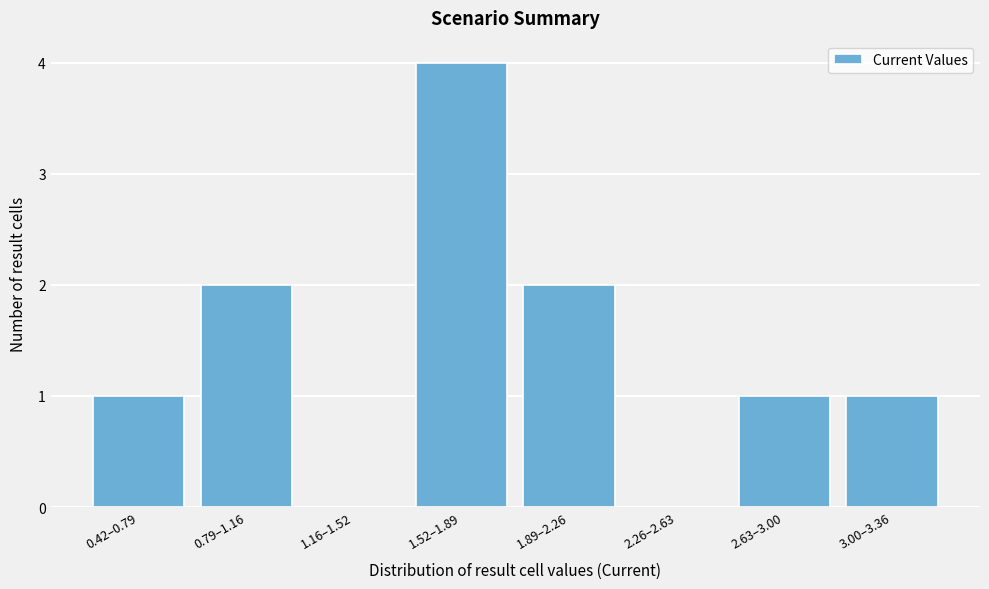

Reading left to right, list all the values displayed in this chart.

0.42–0.79=1	0.79–1.16=2	1.16–1.52=0	1.52–1.89=4	1.89–2.26=2	2.26–2.63=0	2.63–3.00=1	3.00–3.36=1